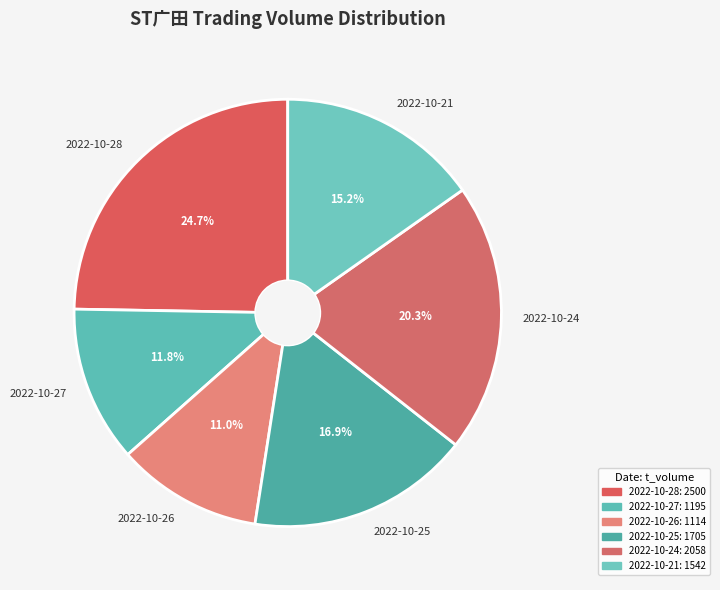

Is there any slice that represents more than half of the pie?

No